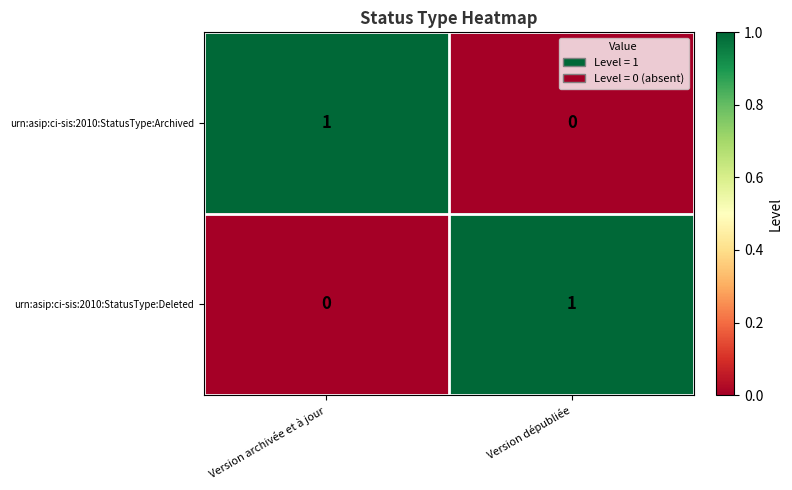

At which label does urn:asip:ci-sis:2010:StatusType:Deleted reach its minimum?

Version archivée et à jour